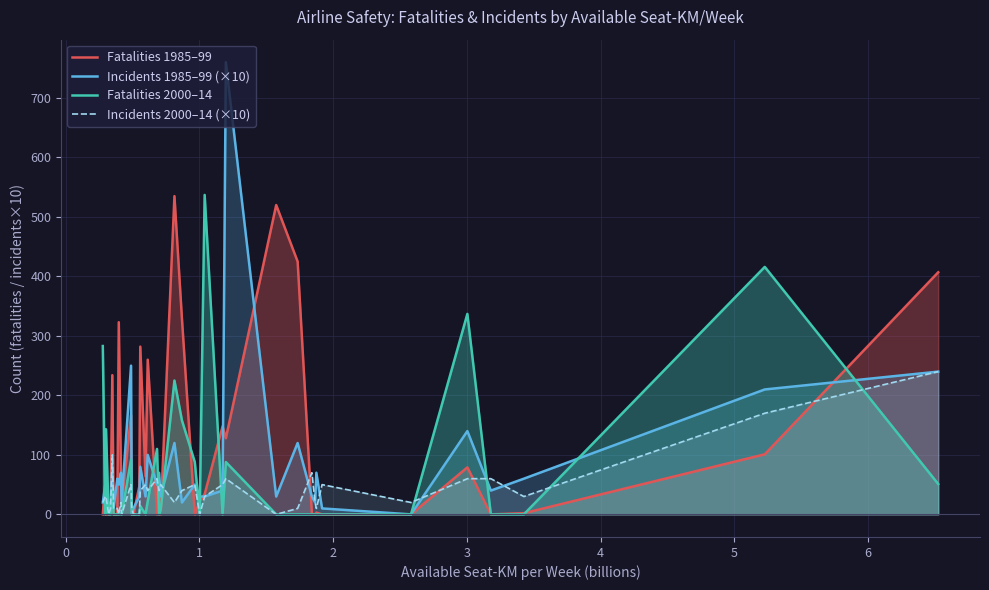

Which series has the widest spread of values?

Incidents 1985–99 (×10)